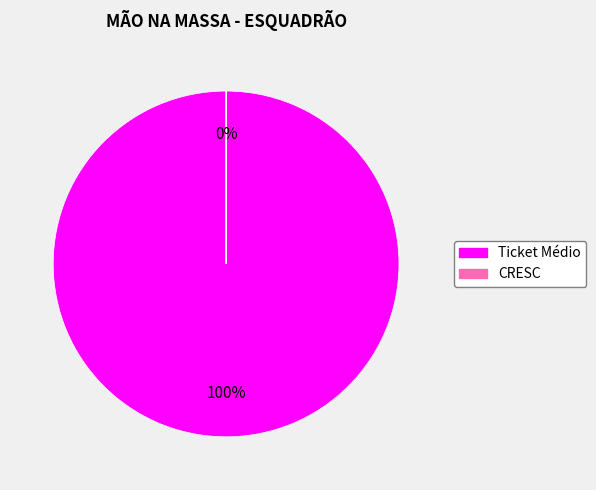

To the nearest percent, what is the combined percentage of CRESC and Ticket Médio?

100%